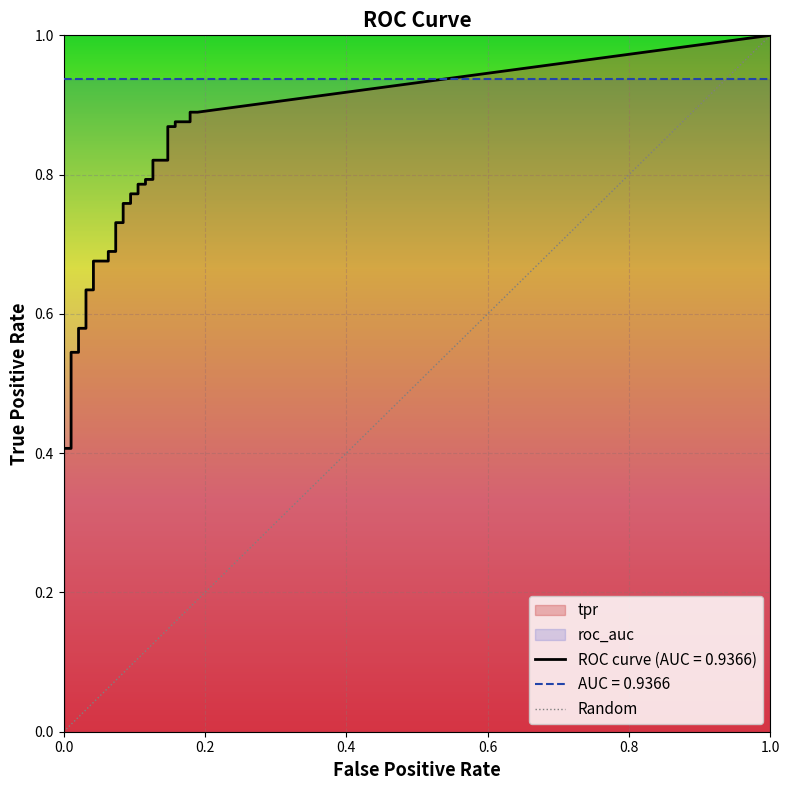

Is it true that the value at 0.0 is -1?

False